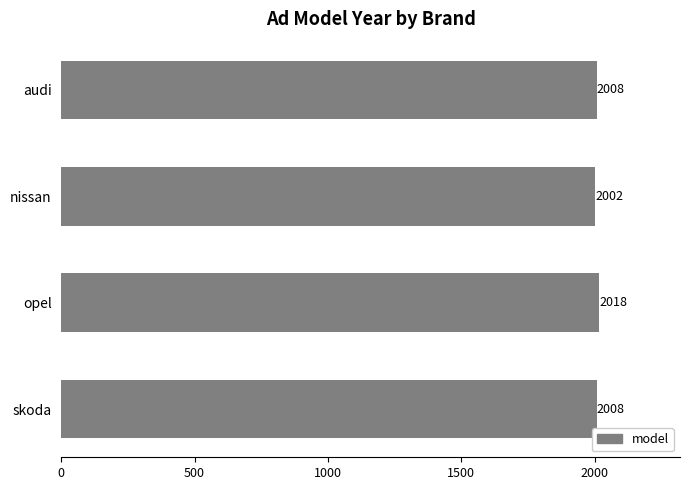

What is the difference between the maximum and minimum values?

16